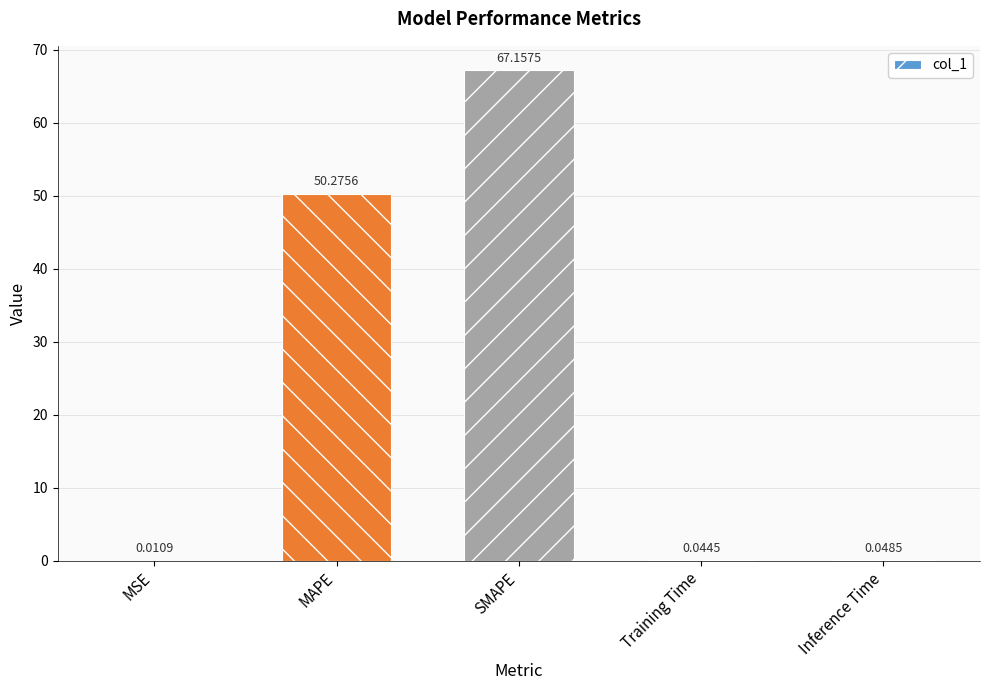

Which category has the highest value across all series?

SMAPE